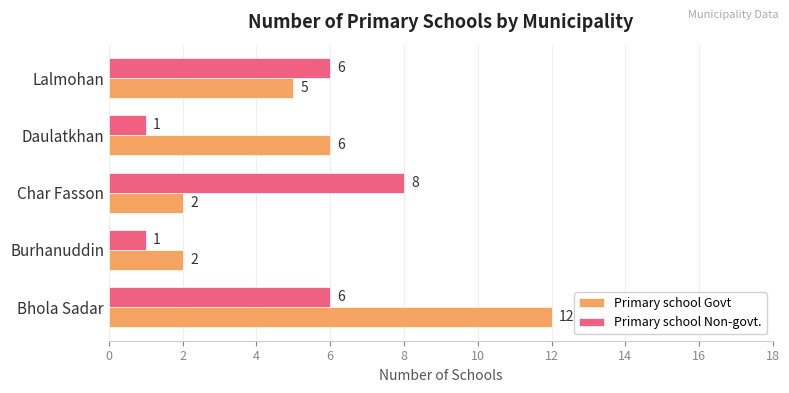

The Primary school Non-govt. series shows 1 at Daulatkhan. True or false?

True